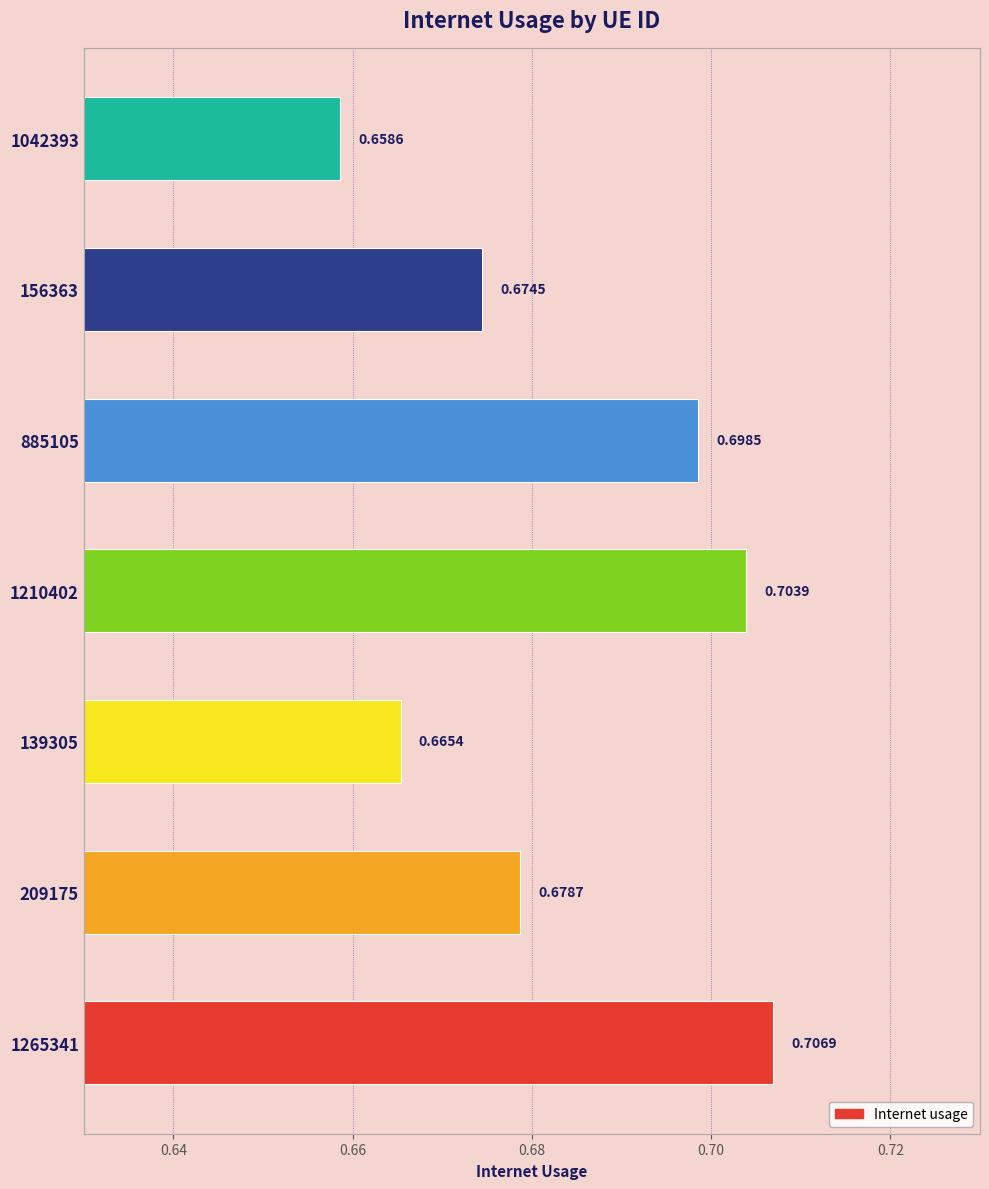

List the labels in order of value, smallest first.

1042393, 139305, 156363, 209175, 885105, 1210402, 1265341